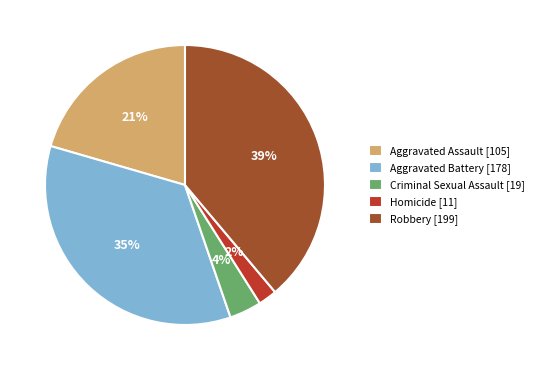

To the nearest percent, what is the difference between the Criminal Sexual Assault and Homicide slice percentages?

2%